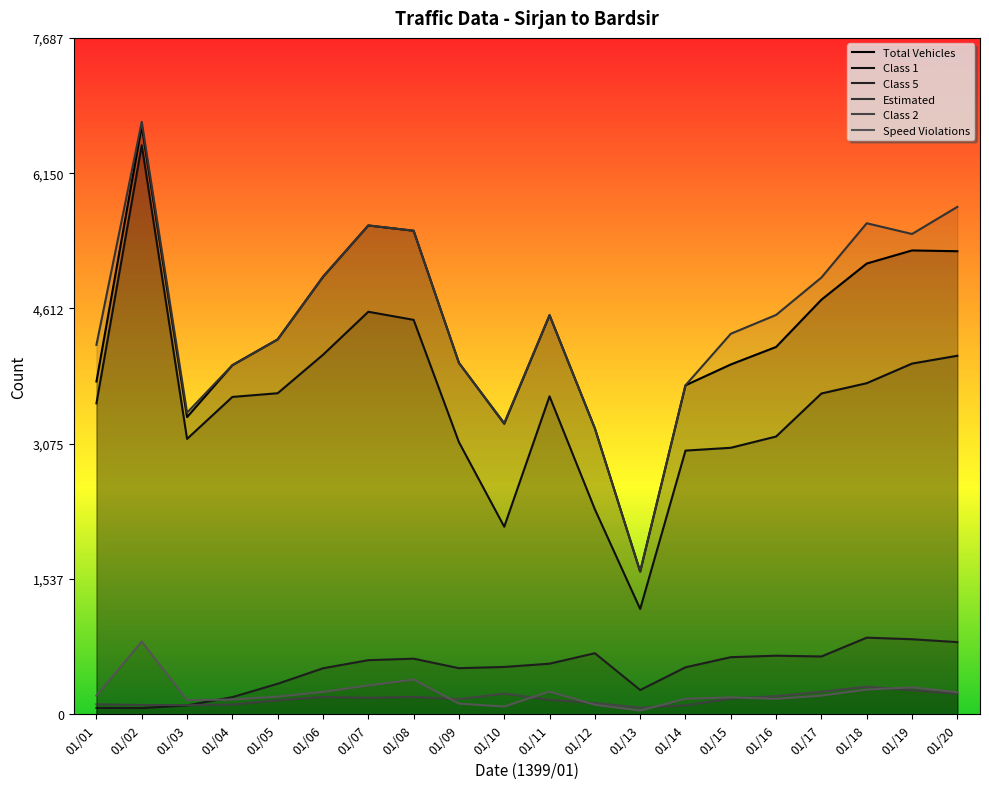

What is the spread (max minus min) of values at 01/13?

1580